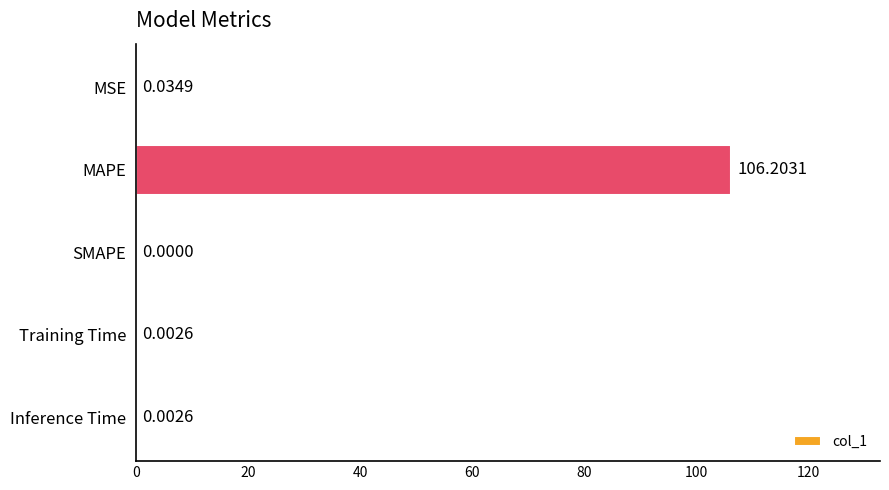

Which label corresponds to the largest value in the chart?

MAPE